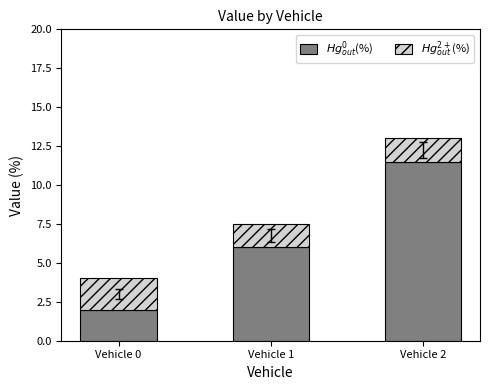

What are all the series names shown in the legend?

$Hg^0_{out}$(%), $Hg^{2+}_{out}$(%)